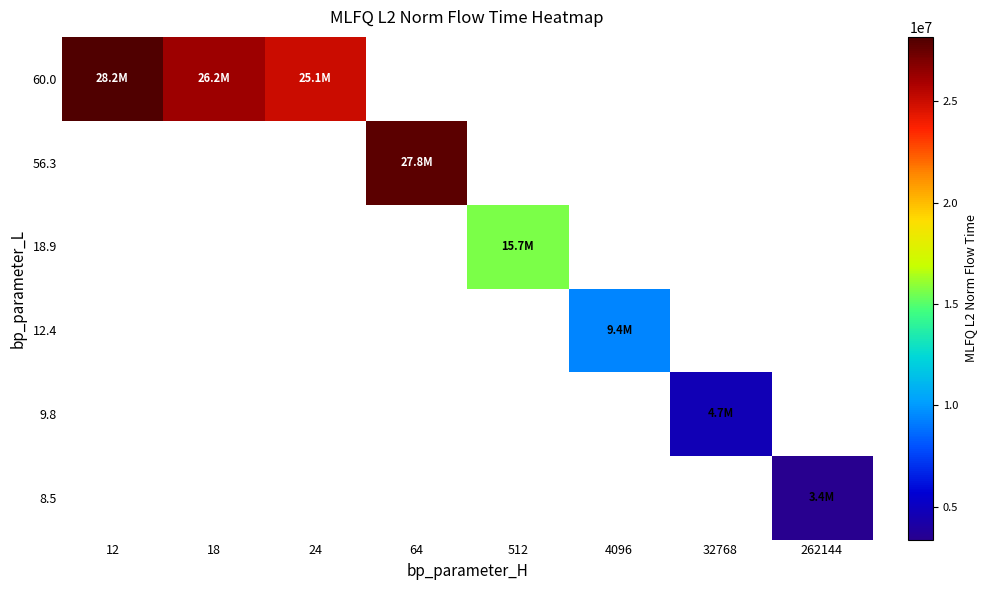

What is the minimum value shown in the chart?

3384682.1